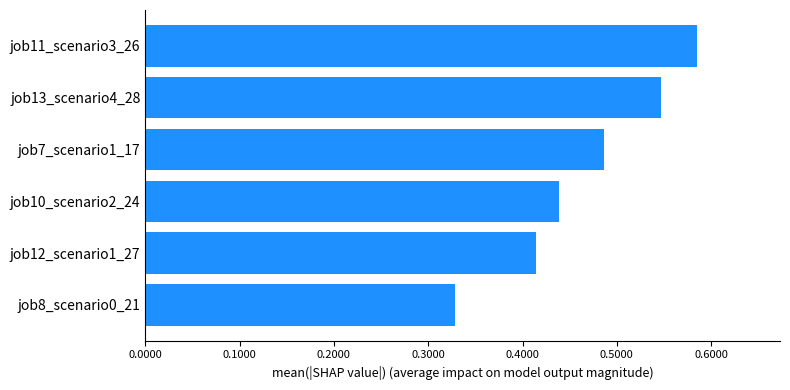

What is the sum of all values?

2.8